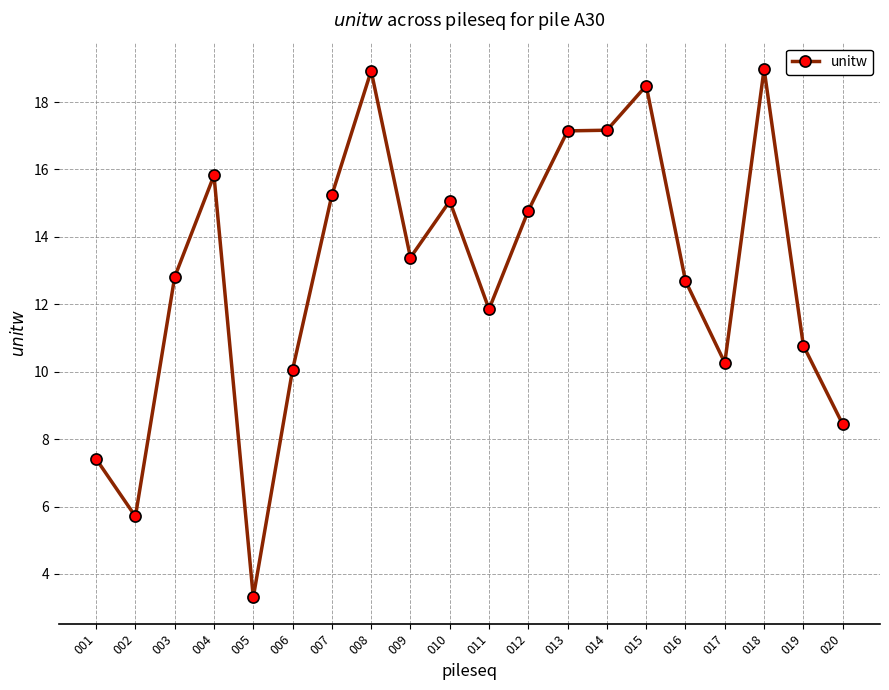

At which category does the data reach its first local valley?

002